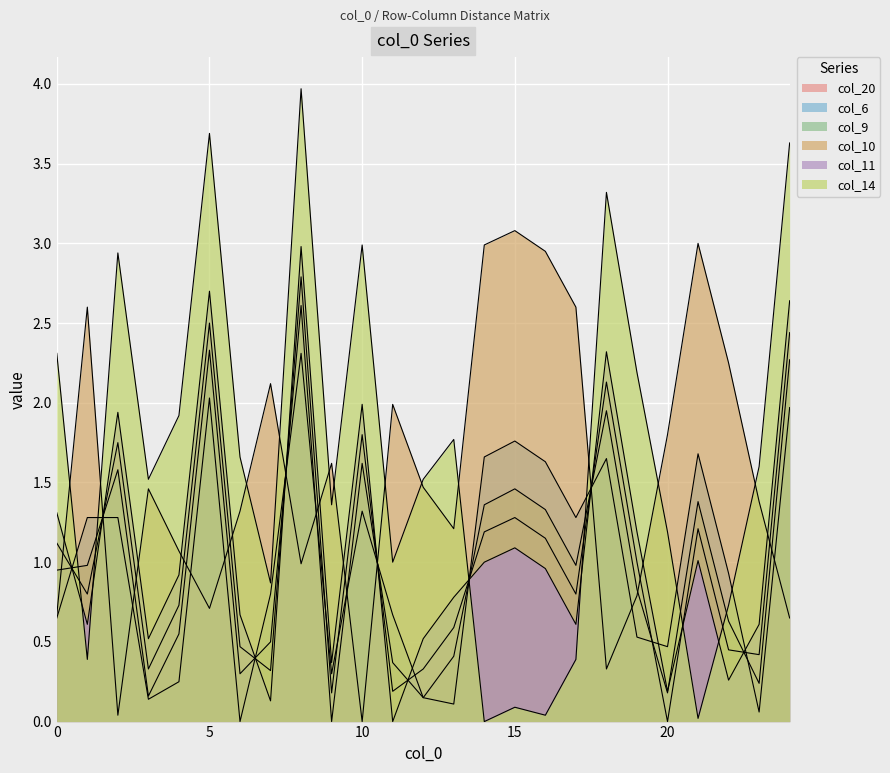

How many series are shown in this chart?

6